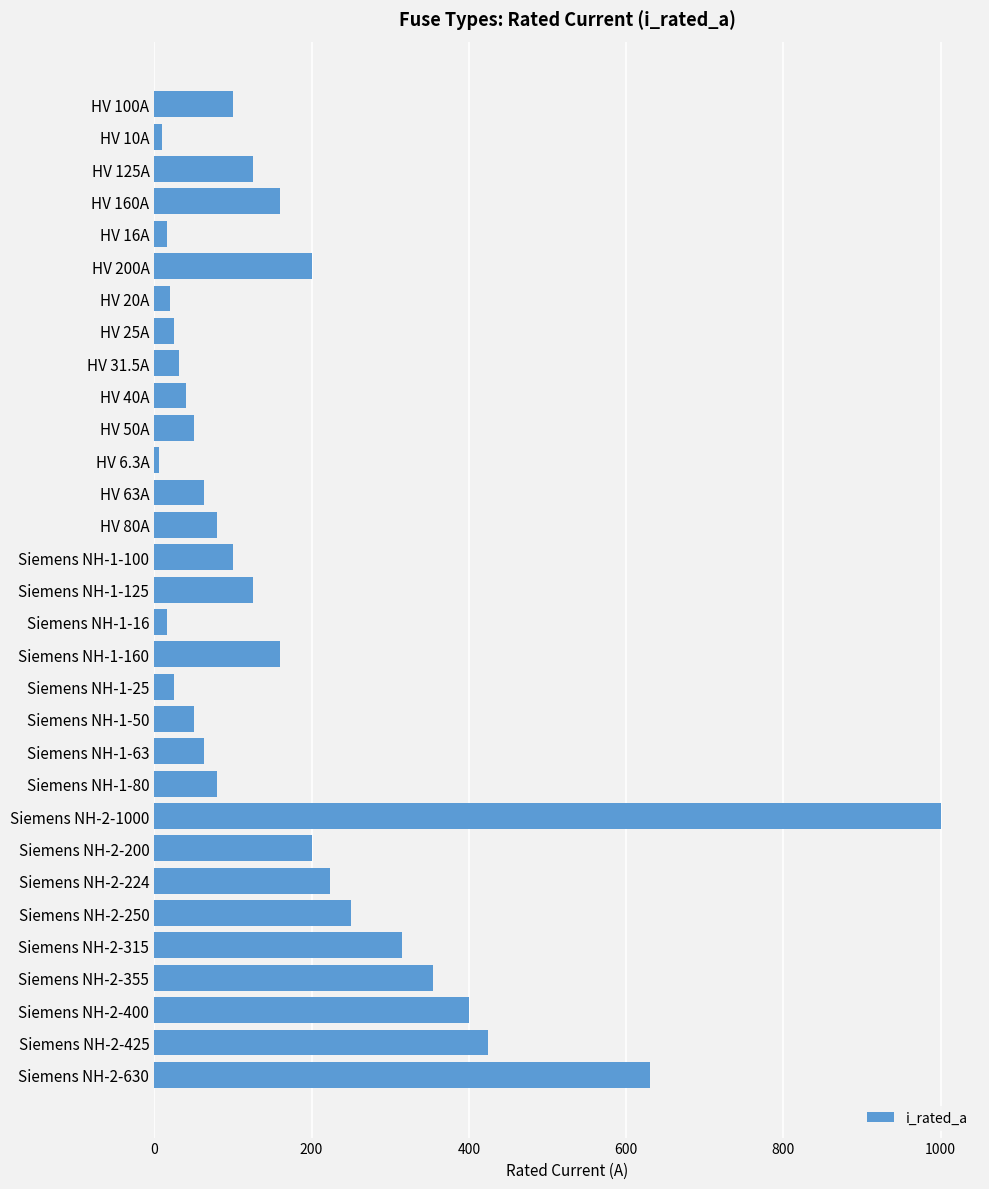

What is the greatest value displayed?

1000.0